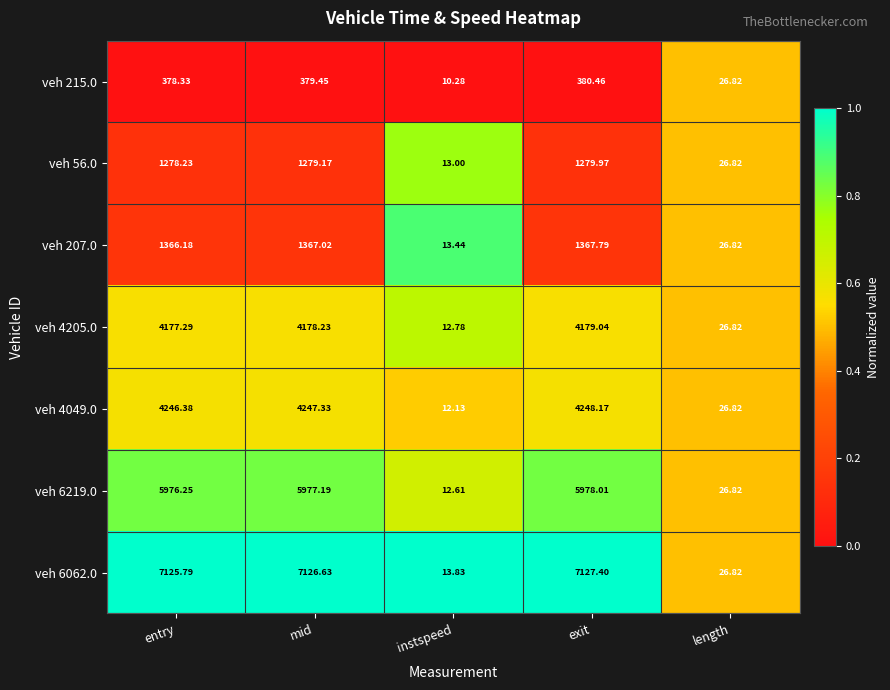

At which category is the sum across all series the highest?

exit